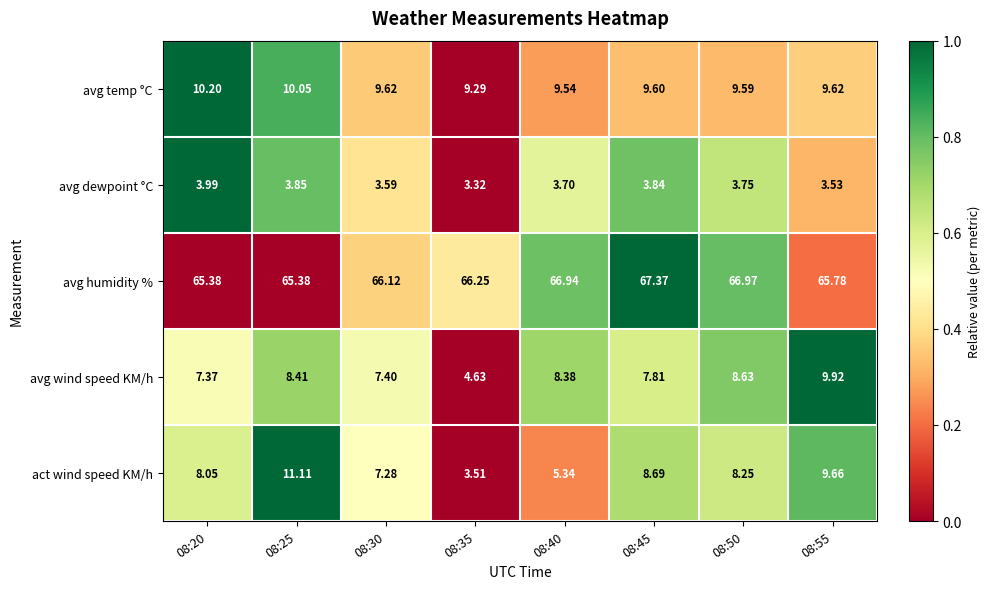

Between 08:35 and 08:50, which series saw the biggest shift?

act wind speed KM/h